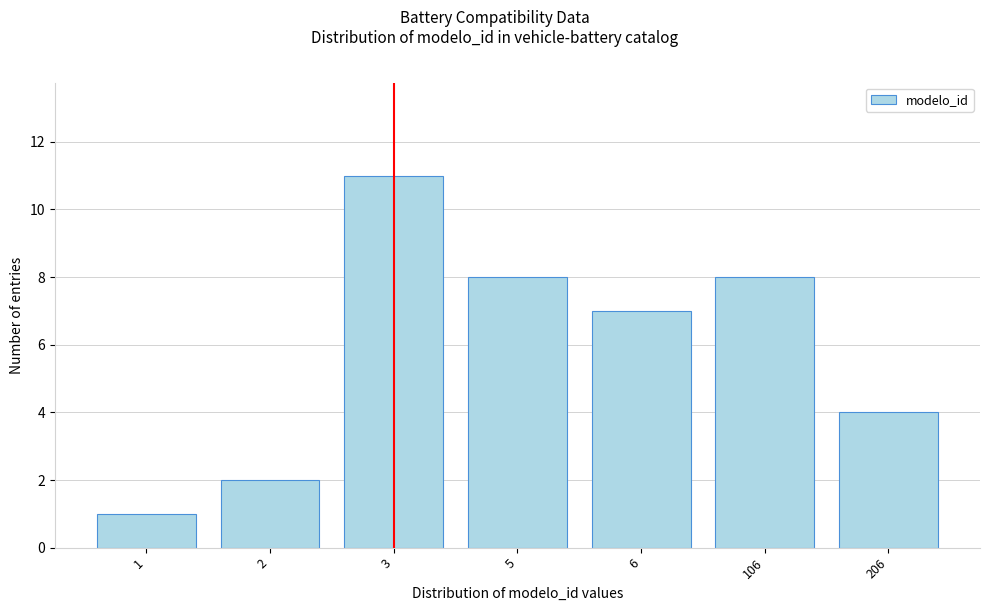

Reading right to left, what are all the values shown in this chart?

4	8	7	8	11	2	1